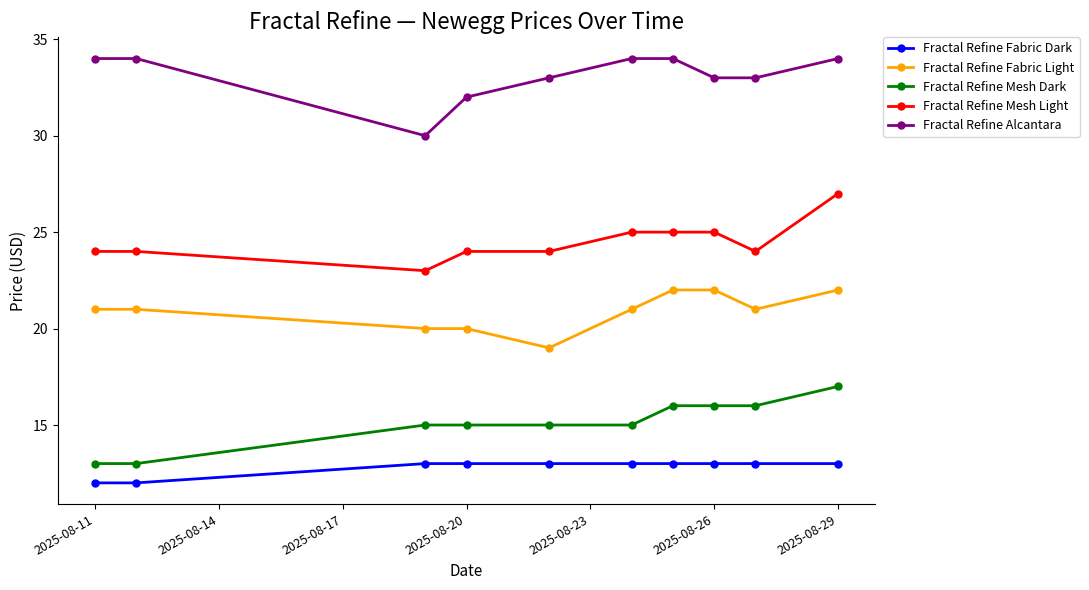

Reading left to right, list all the values displayed in this chart.

Fractal Refine Fabric Dark: 12	12	13	13	13	13	13	13	13	13
Fractal Refine Fabric Light: 21	21	20	20	19	21	22	22	21	22
Fractal Refine Mesh Dark: 13	13	15	15	15	15	16	16	16	17
Fractal Refine Mesh Light: 24	24	23	24	24	25	25	25	24	27
Fractal Refine Alcantara: 34	34	30	32	33	34	34	33	33	34